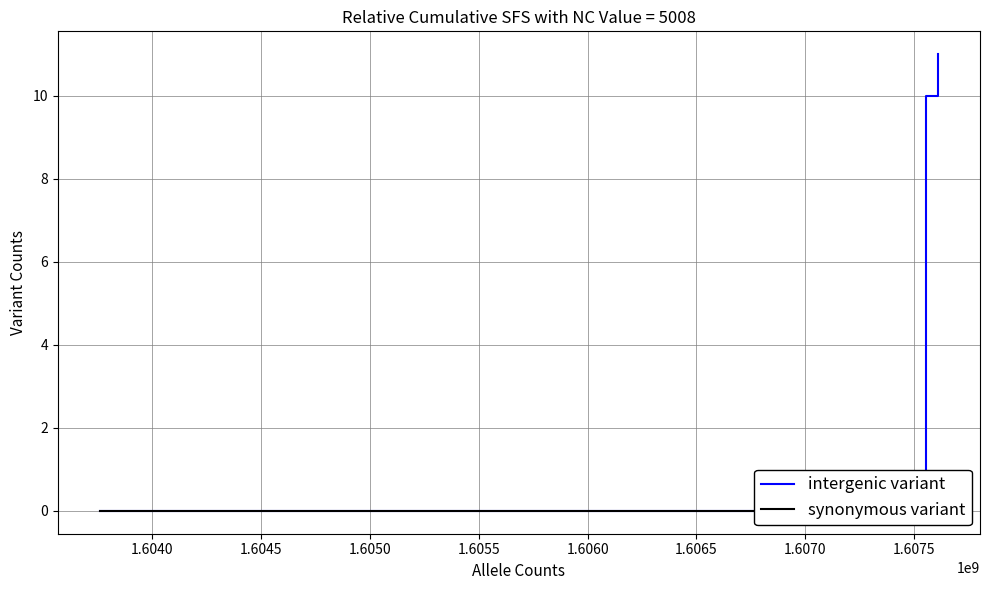

Does the chart have visible grid lines?

Yes